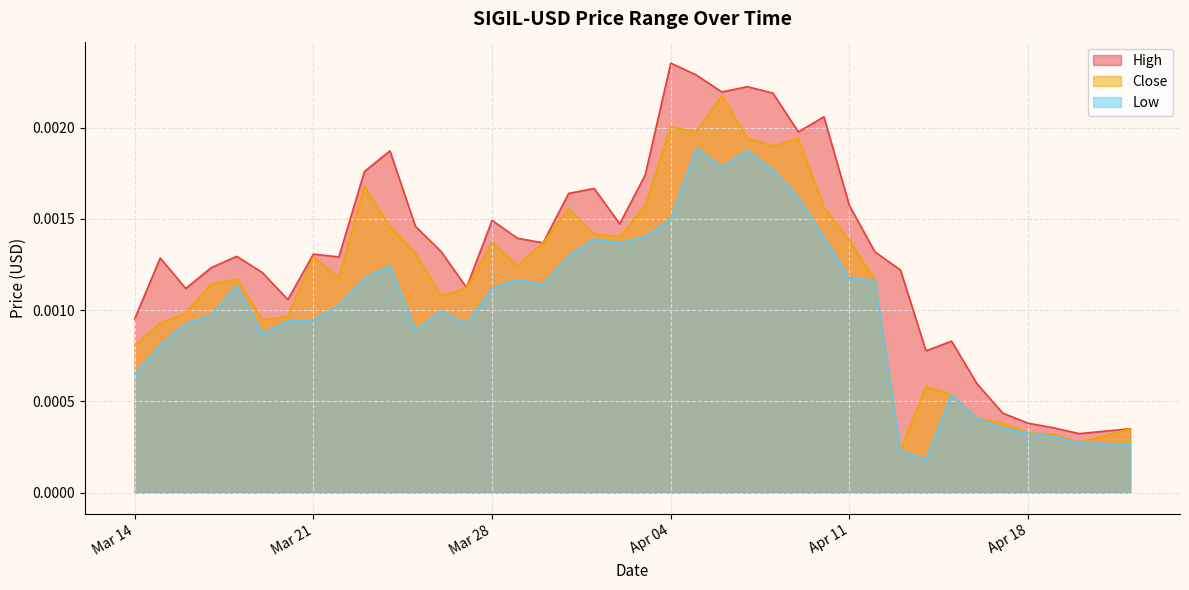

How many Low values are between 0 and 1?

39